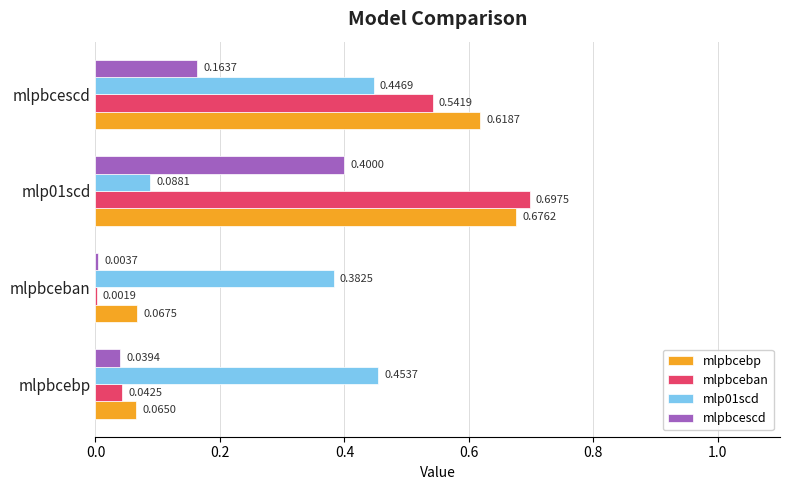

What is the sum of all mlpbceban values?

1.3